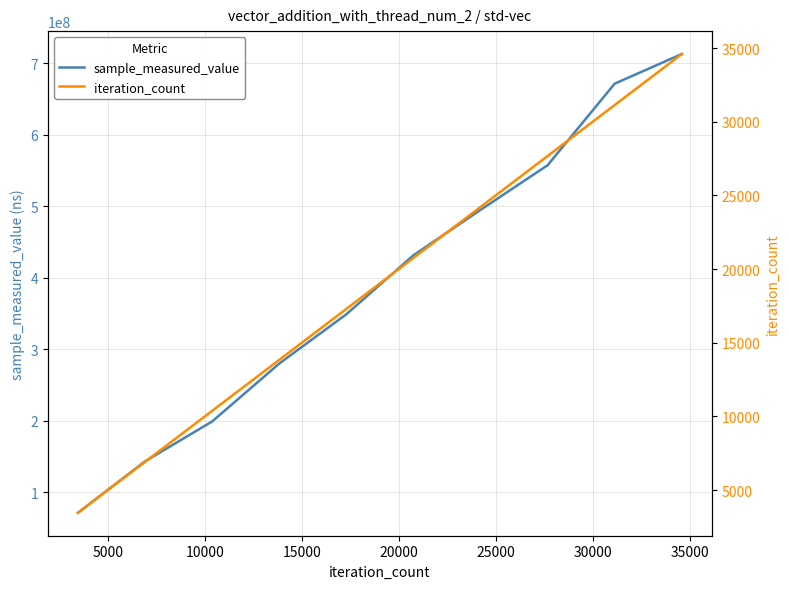

How many data points in iteration_count are less than 20760?

5